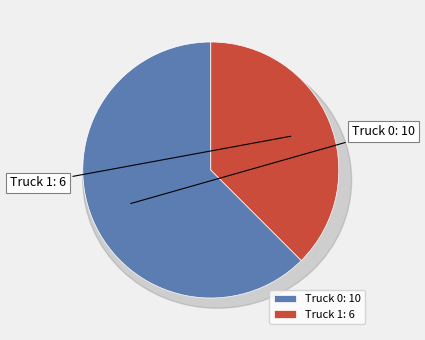

Between Truck 1 and Truck 0, which is larger?

Truck 0